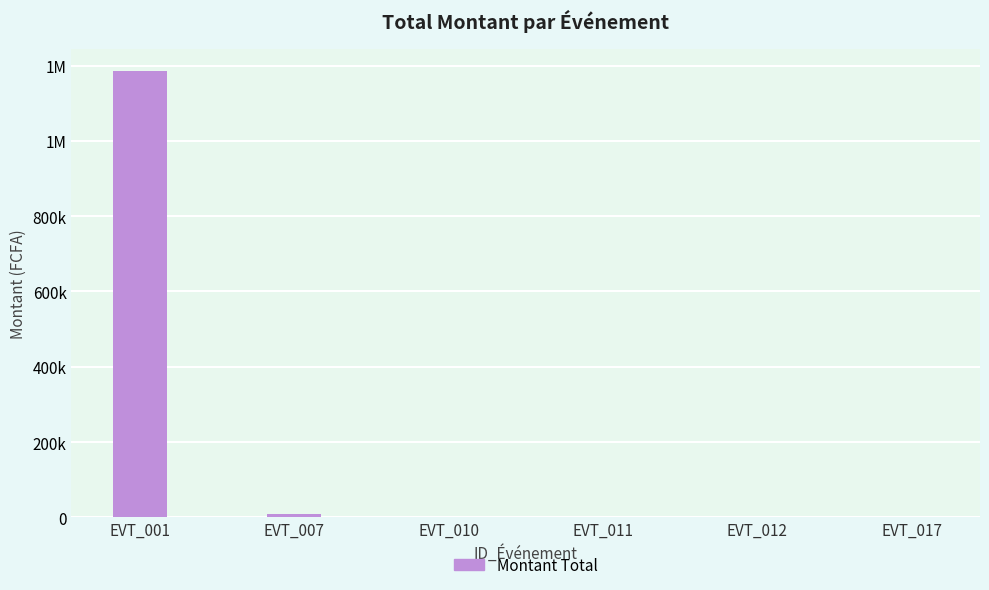

Count the number of categories in the chart.

6